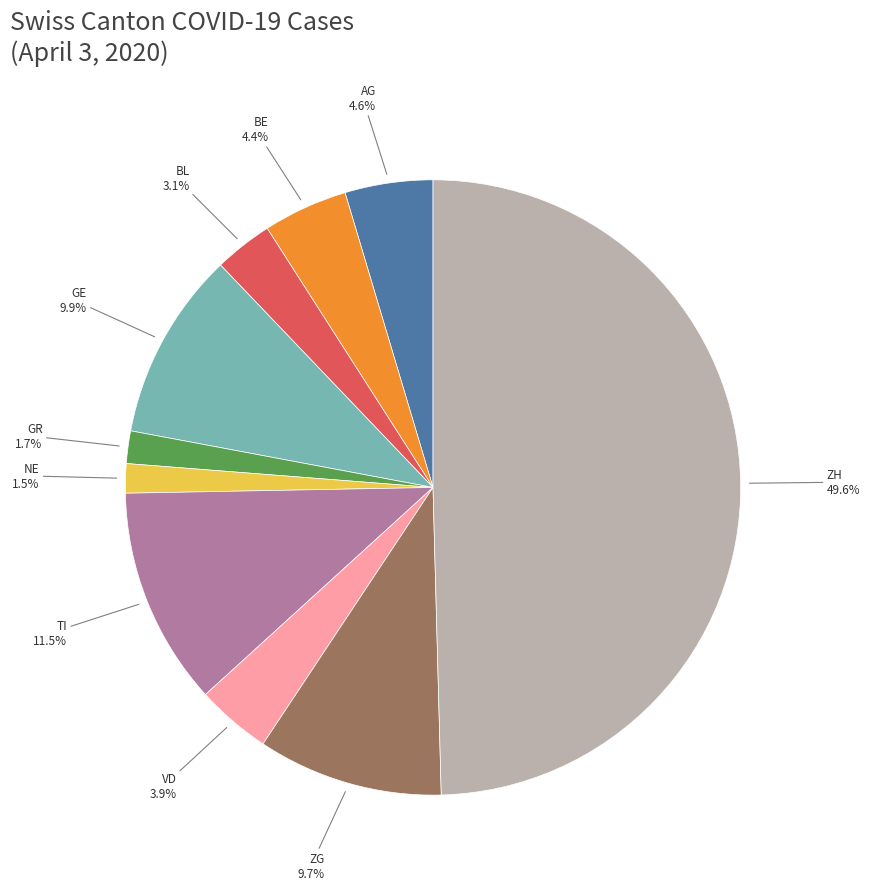

To the nearest percent, what is the difference between the largest and smallest slice percentages?

48%